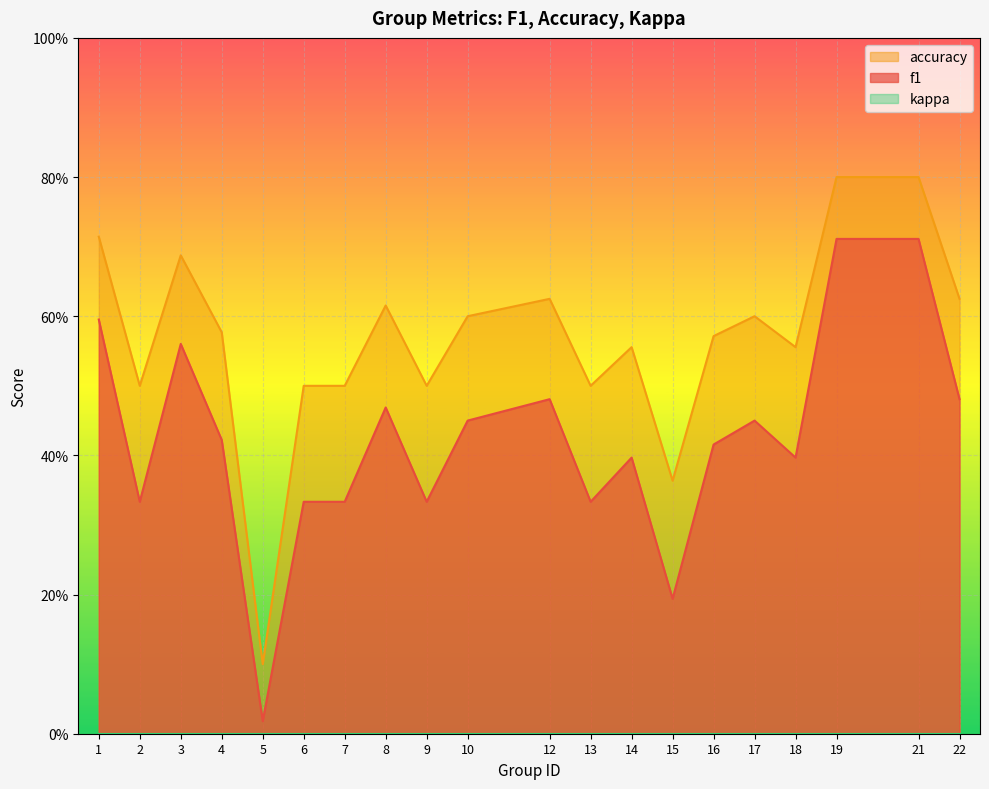

List the series in order of their peak value, lowest first.

f1, accuracy